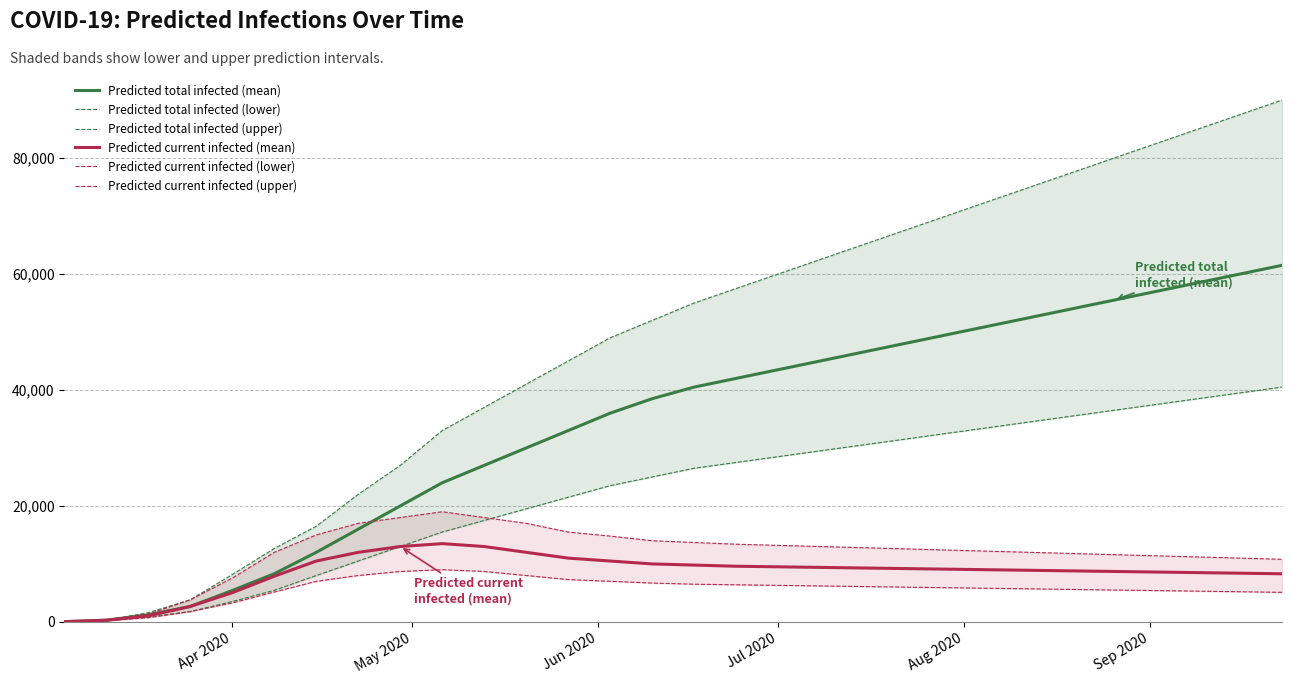

True or false: Predicted current infected (lower) has more than 1 points higher than both neighbors.

False